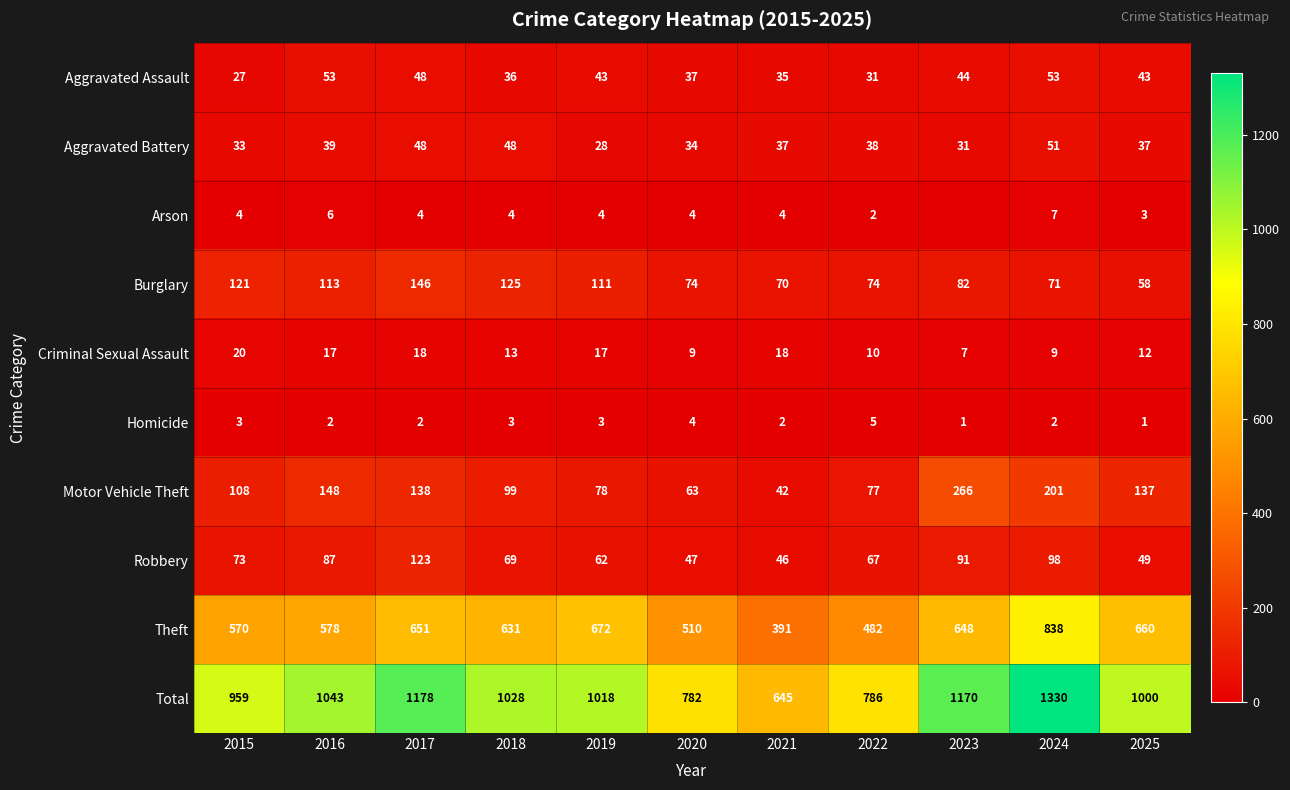

The Motor Vehicle Theft series shows 32 at 2019. True or false?

False